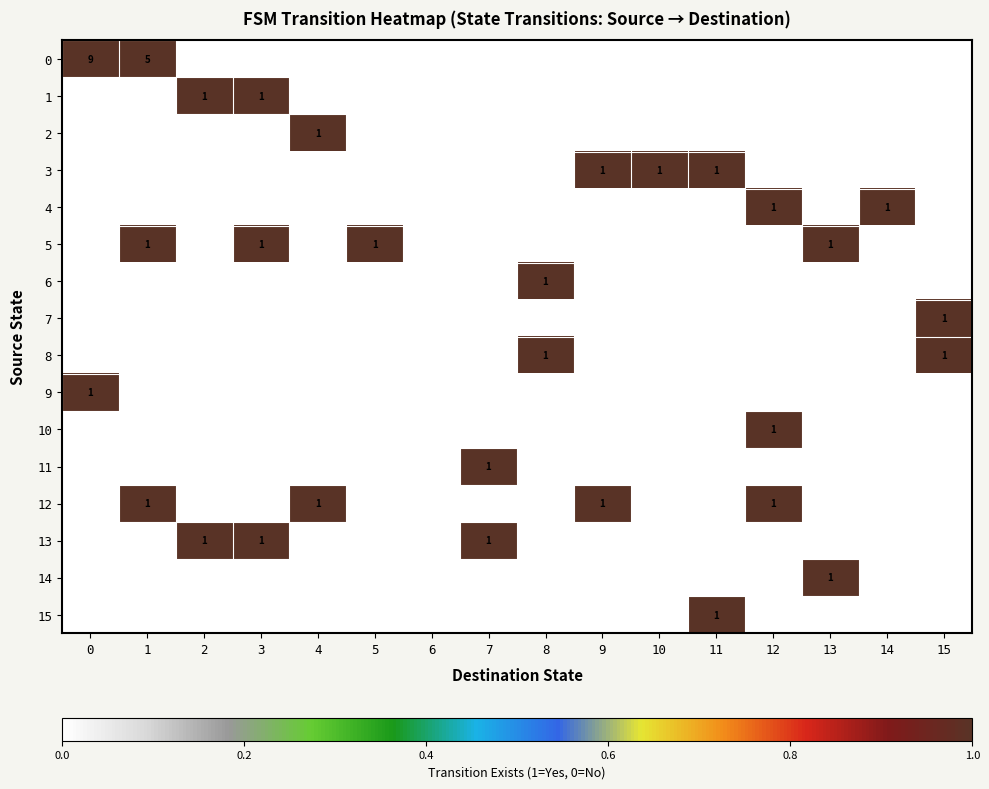

The 2 series shows 0 at 15. True or false?

True